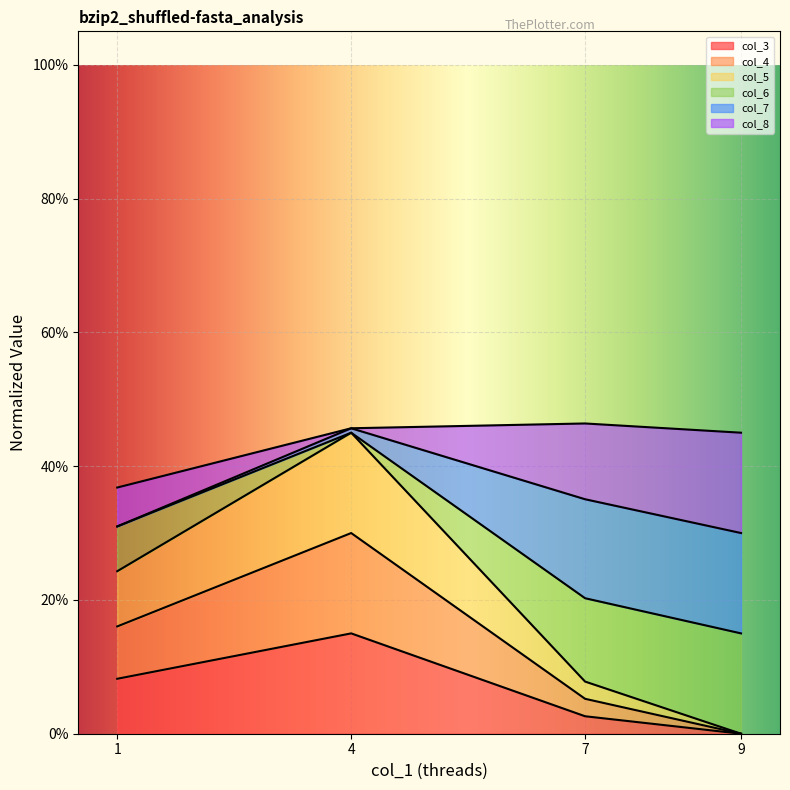

Rank the categories by col_3 value from lowest to highest.

9, 7, 1, 4